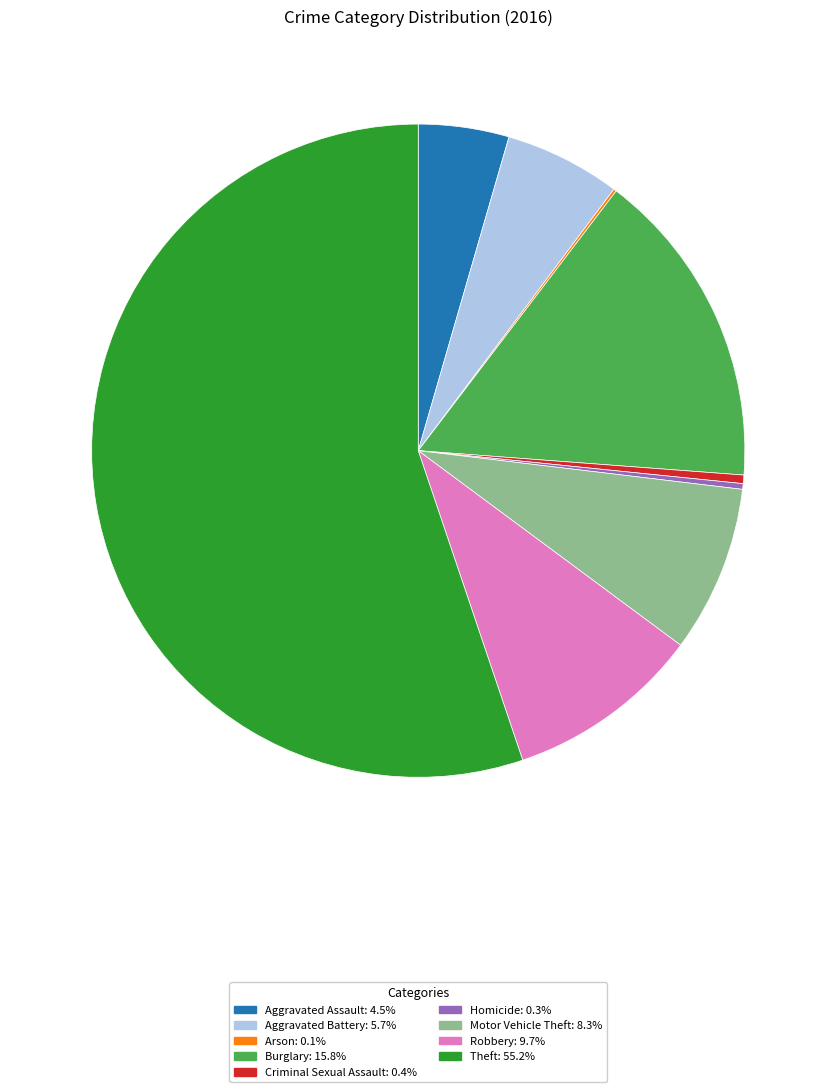

What is the majority slice?

Theft